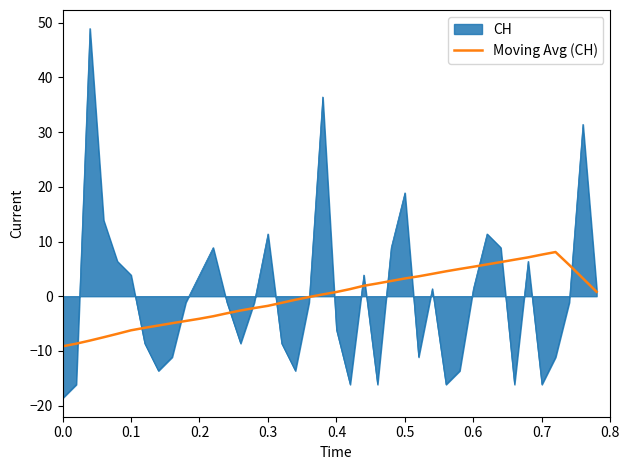

Rank the series by their maximum value, from highest to lowest.

CH, Moving Avg (CH)